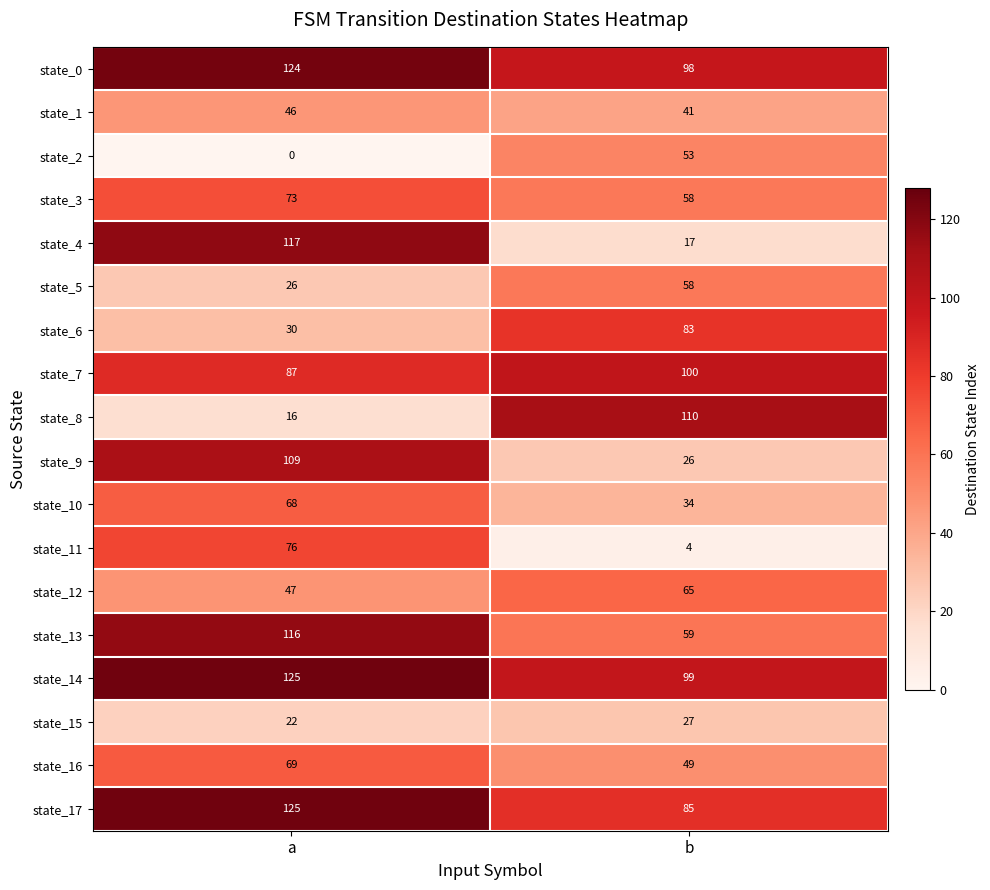

What is the difference between the state_15 values at a and b?

5